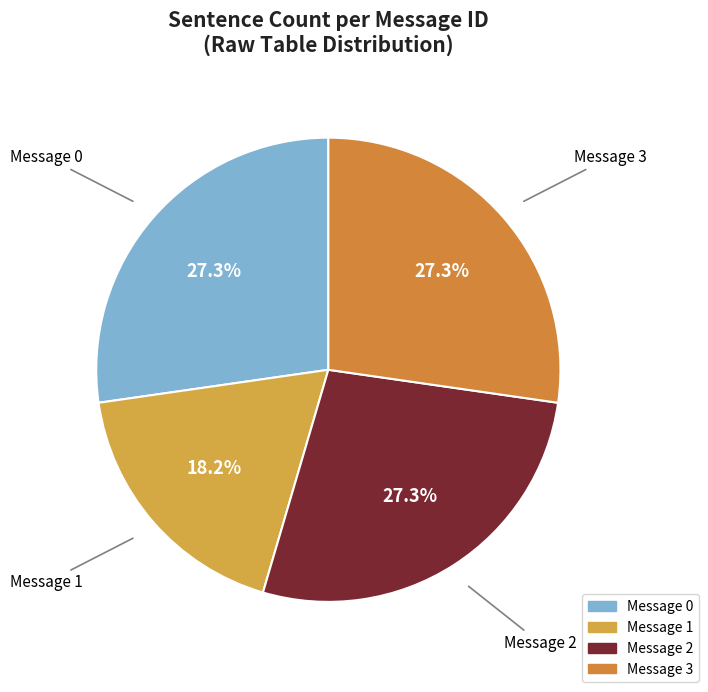

How many slices are in this pie chart?

4